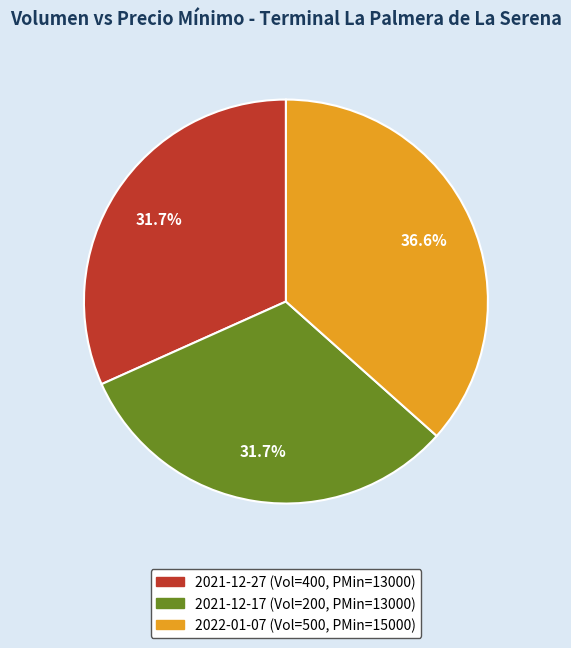

Does any single category account for the majority?

No